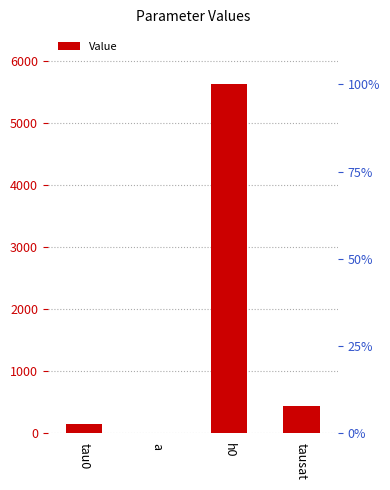

How many bars are there in total?

4